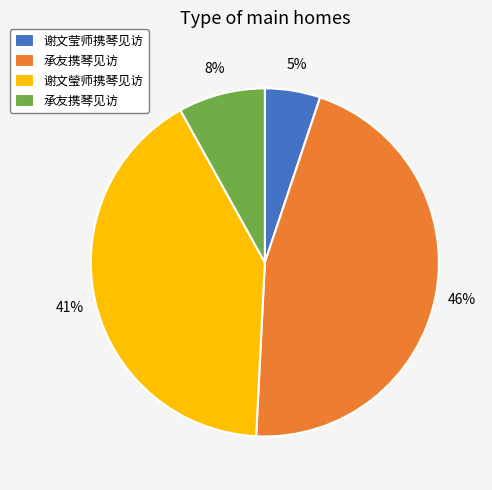

To the nearest percent, what is the difference between the largest and smallest slice percentages?

41%